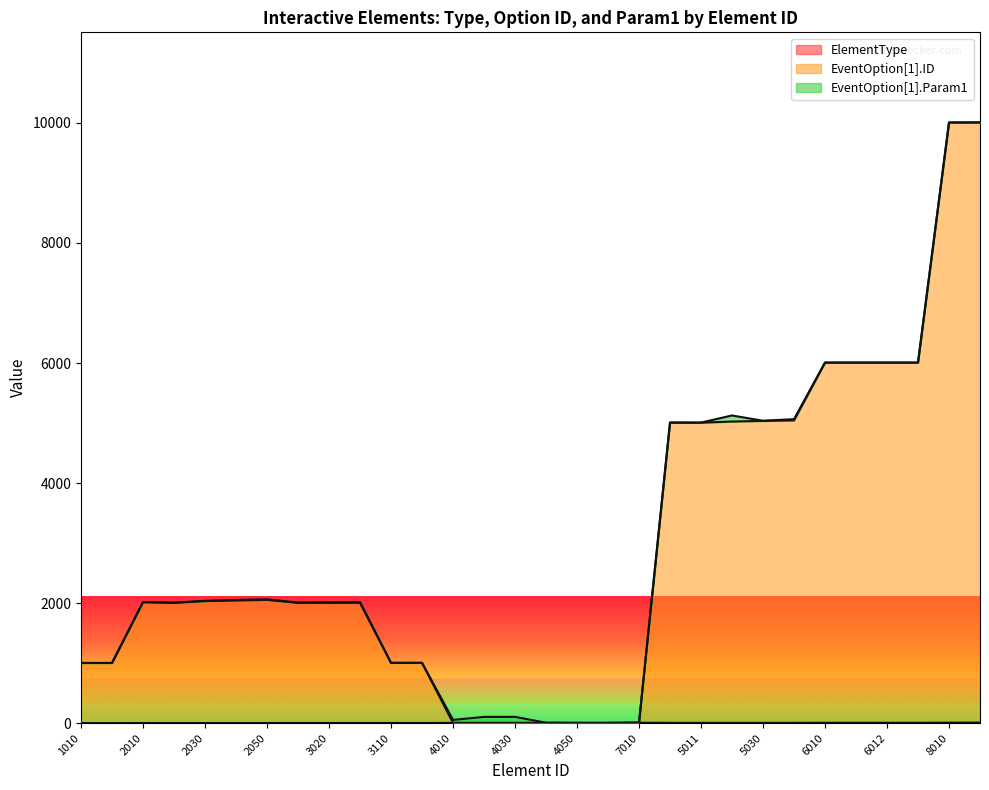

What is the sum of all ElementType values?

124